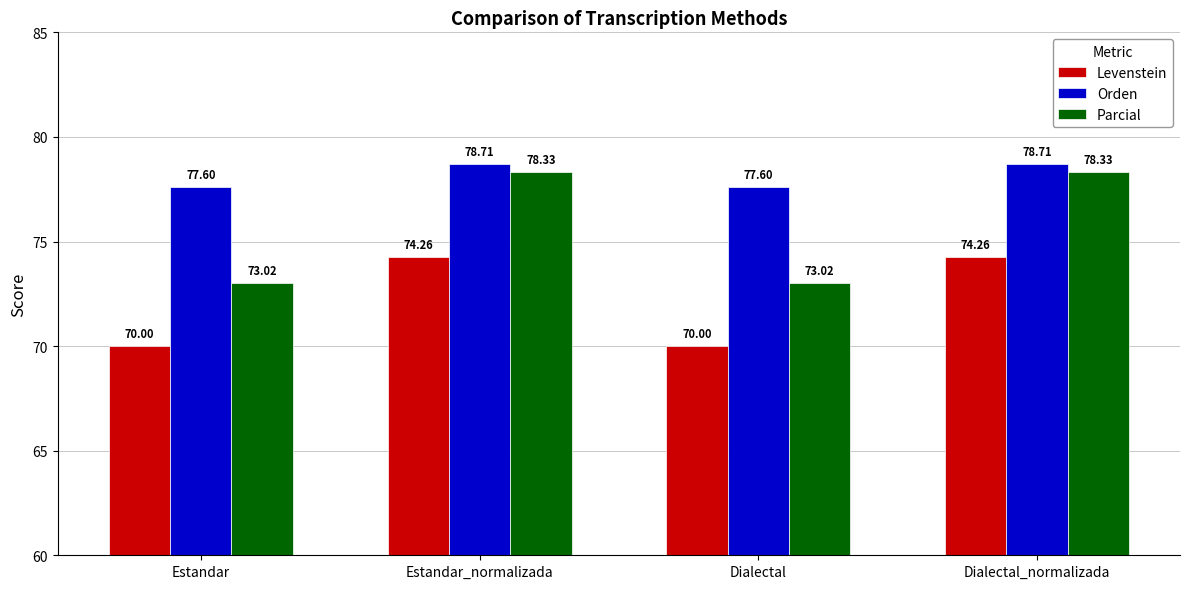

Rank the series by their average value, from lowest to highest.

Levenstein, Parcial, Orden